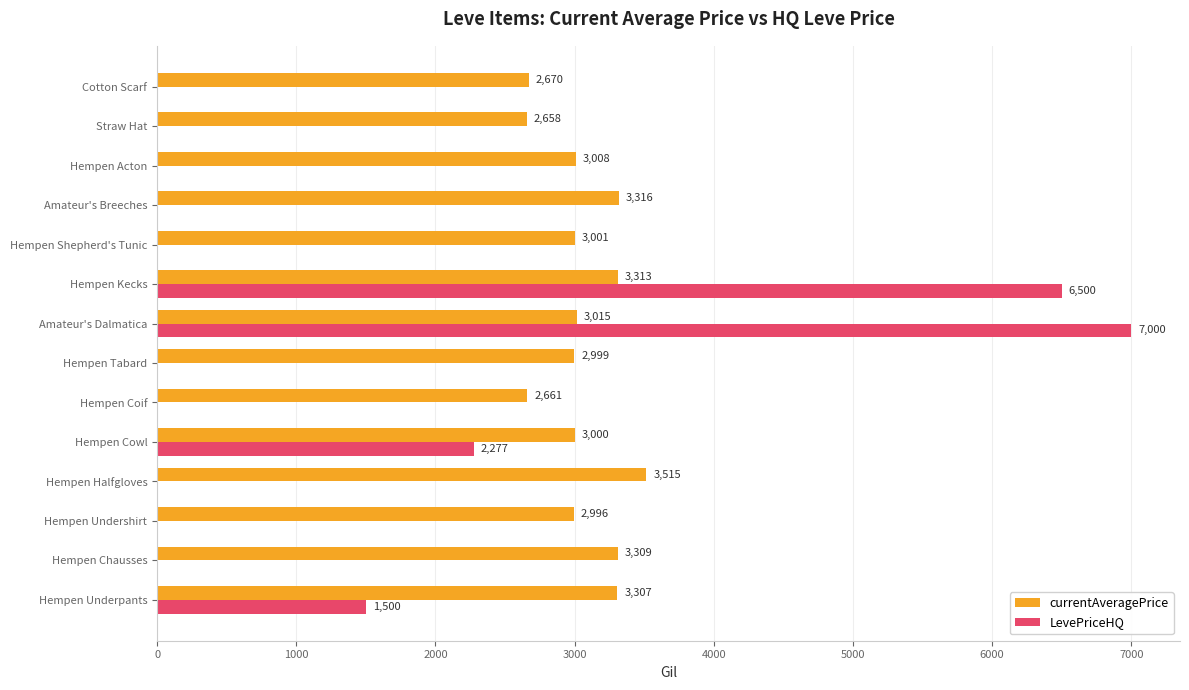

What is the total value across all series at Hempen Coif?

2661